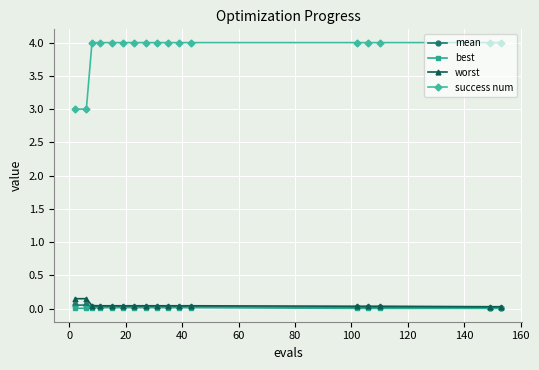

Which series has the largest total across all categories?

success num